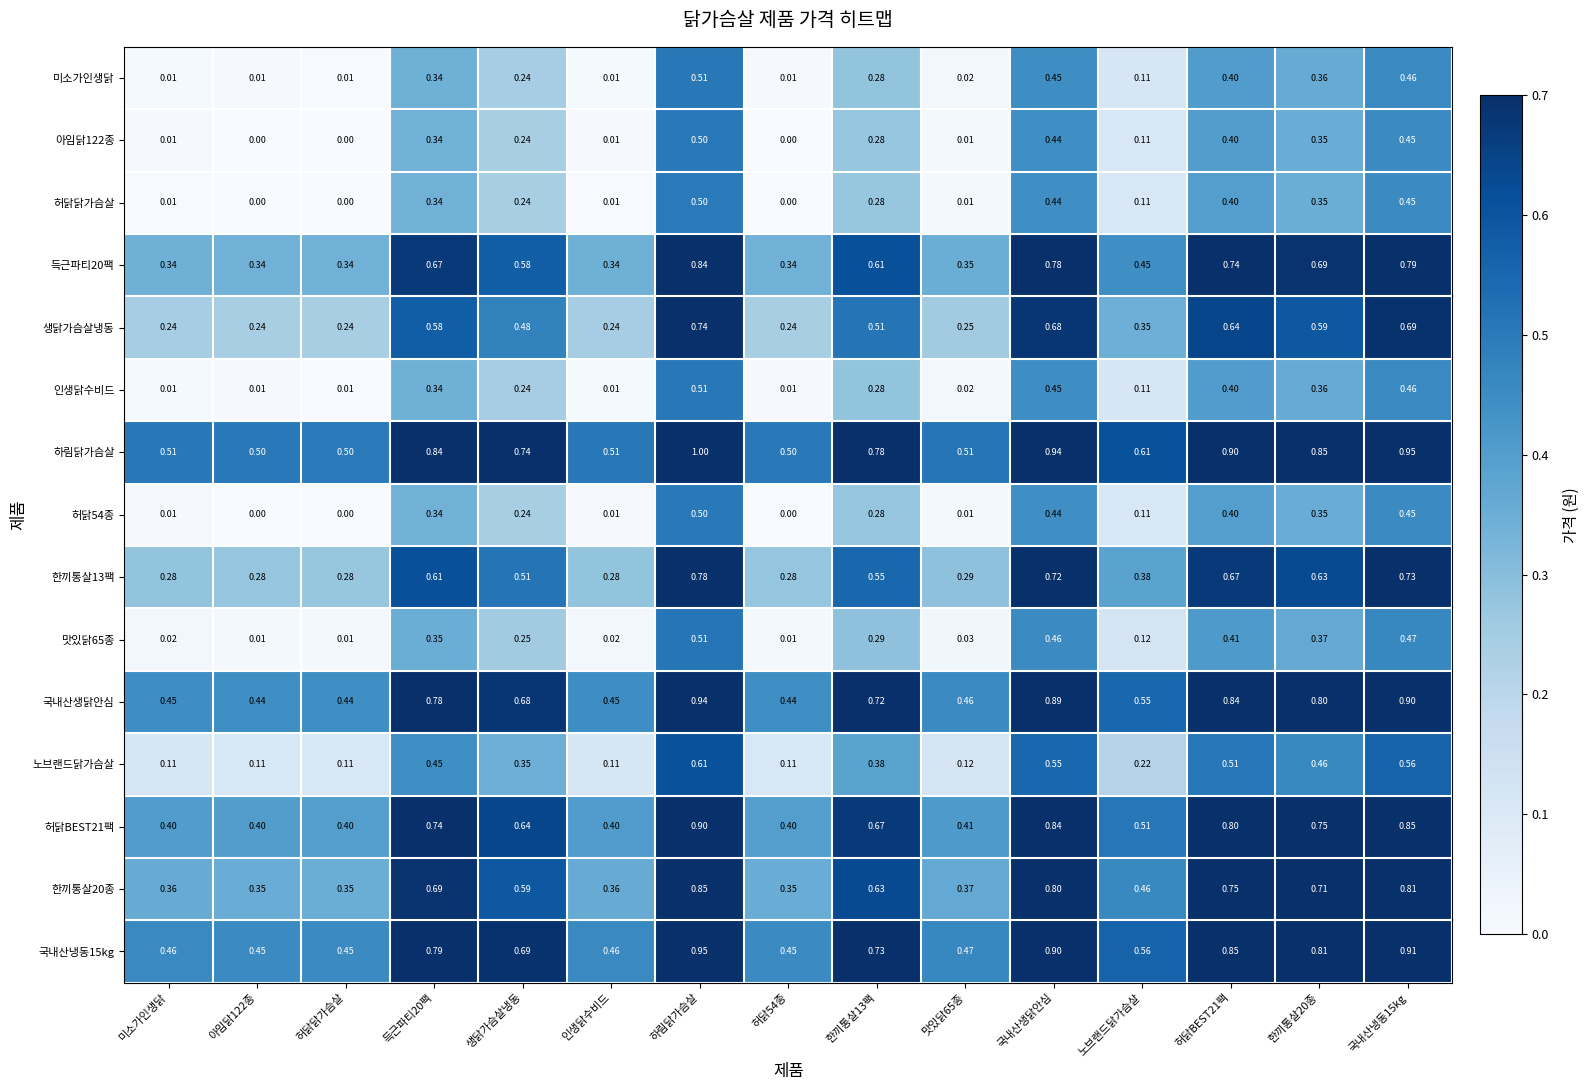

What is the total value across all series at 맛있닭65종?

3.3